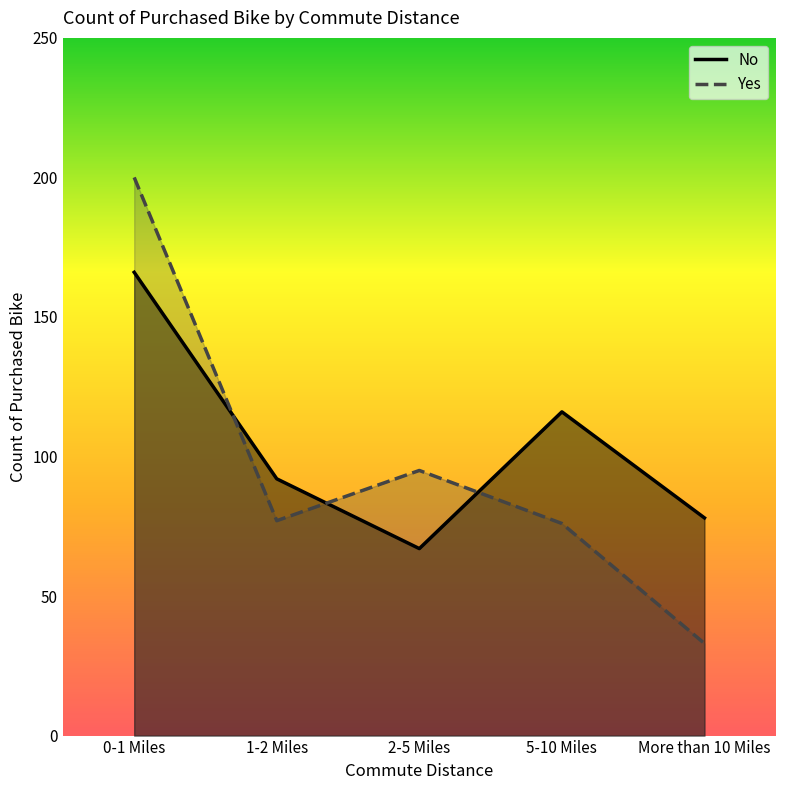

Where is the first local minimum for No?

2-5 Miles